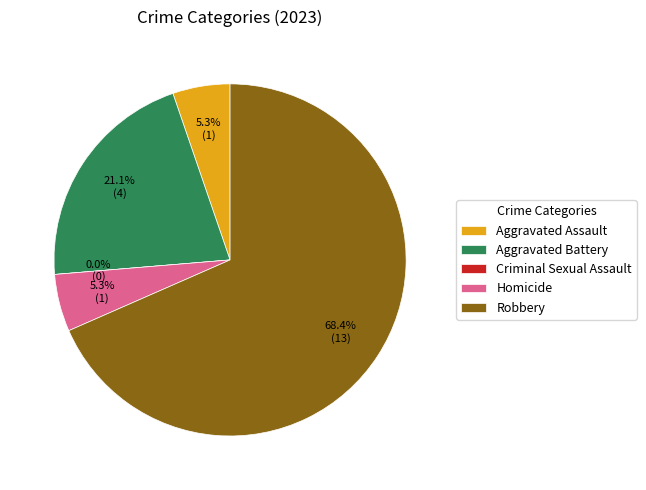

Is it true that Aggravated Battery is 21% of the pie?

True